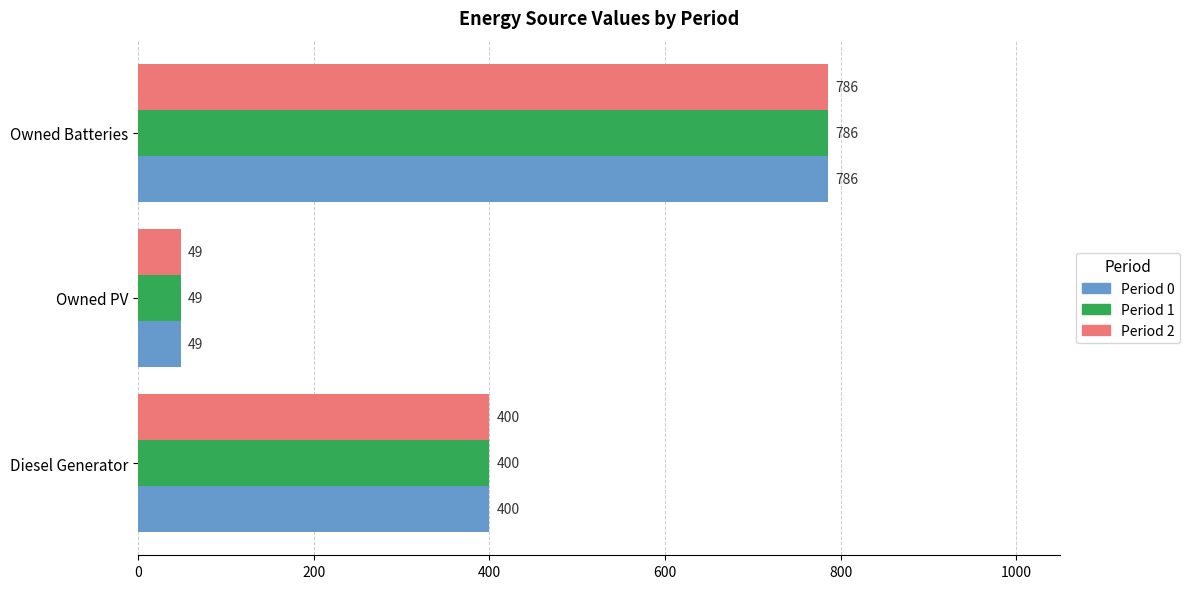

At which label is Period 1 closest to 417?

Diesel Generator